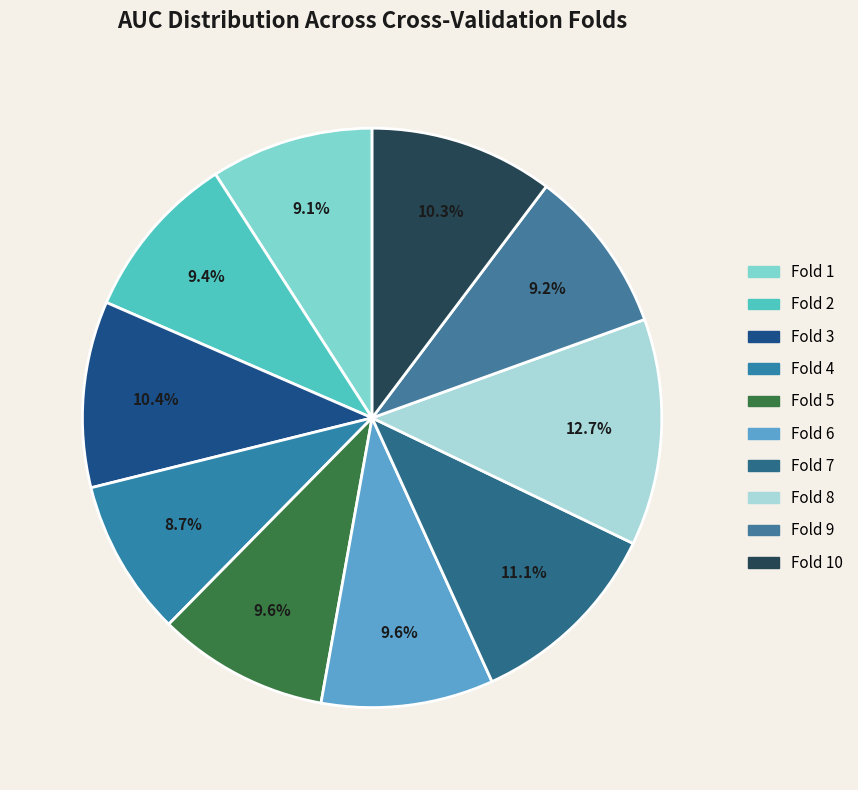

How many slices are in this pie chart?

10